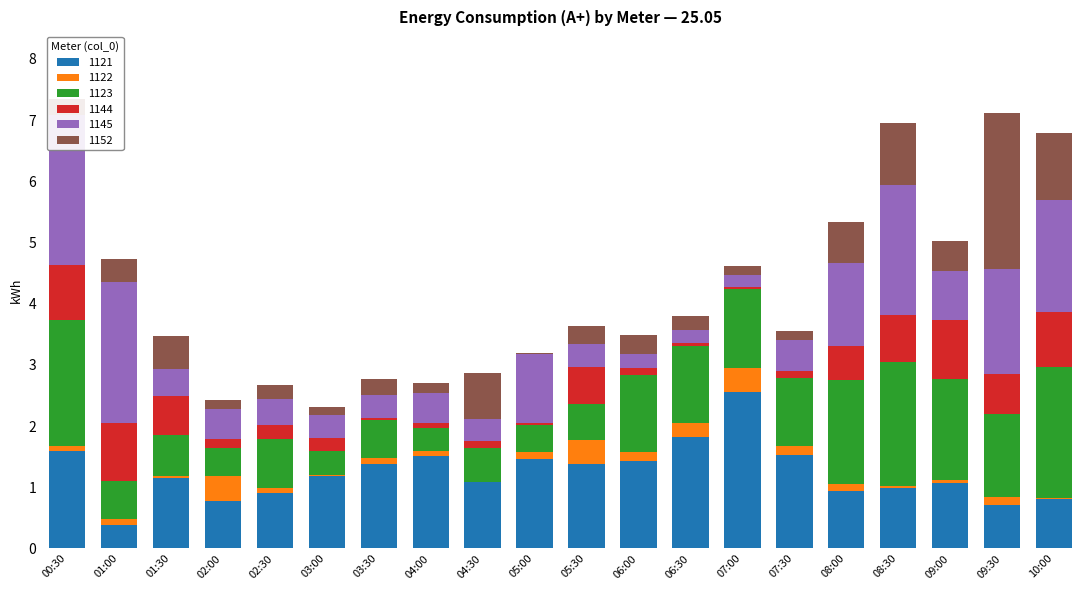

What is the greatest value displayed?

2.6